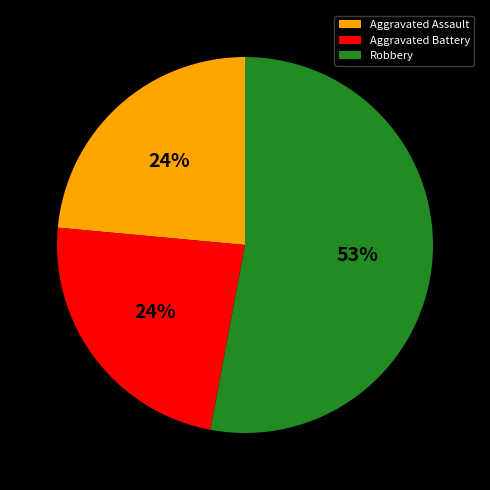

Approximately how many times larger is the value at Aggravated Battery compared to Aggravated Assault?

1.0